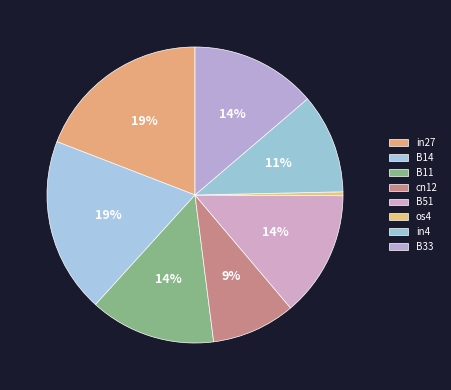

Is B11 the majority of the pie?

No